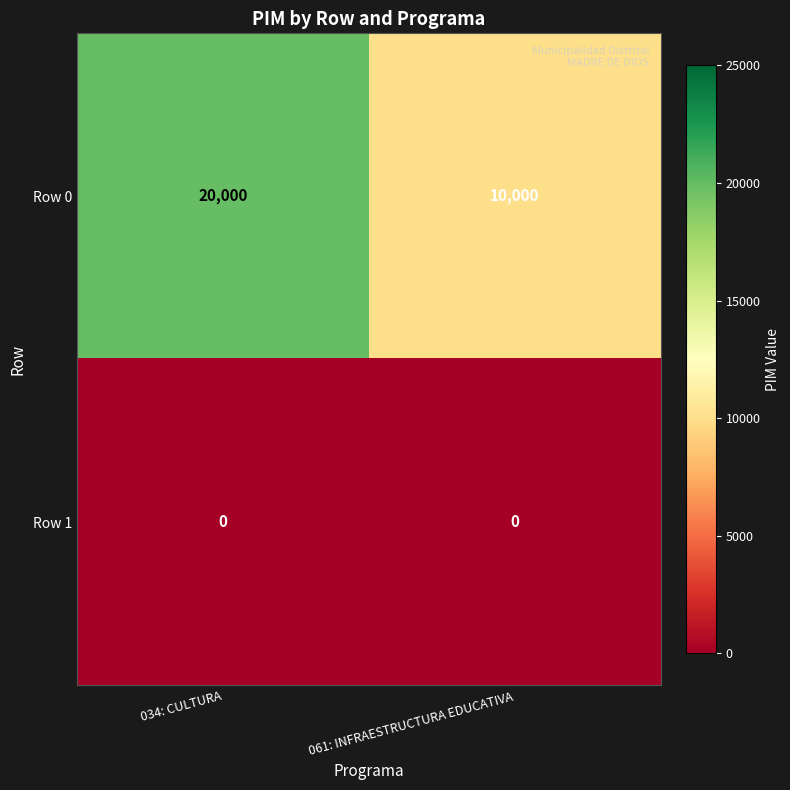

What is the total value across all series at 034: CULTURA?

20000